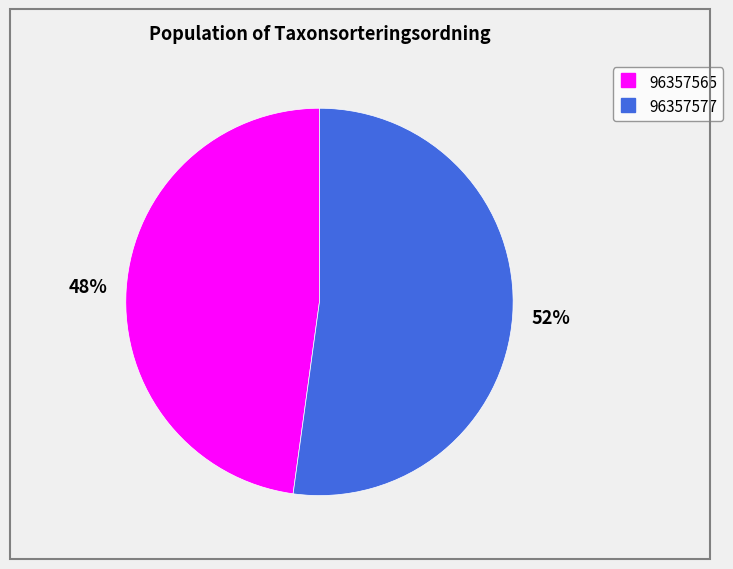

Which category accounts for the majority?

96357577